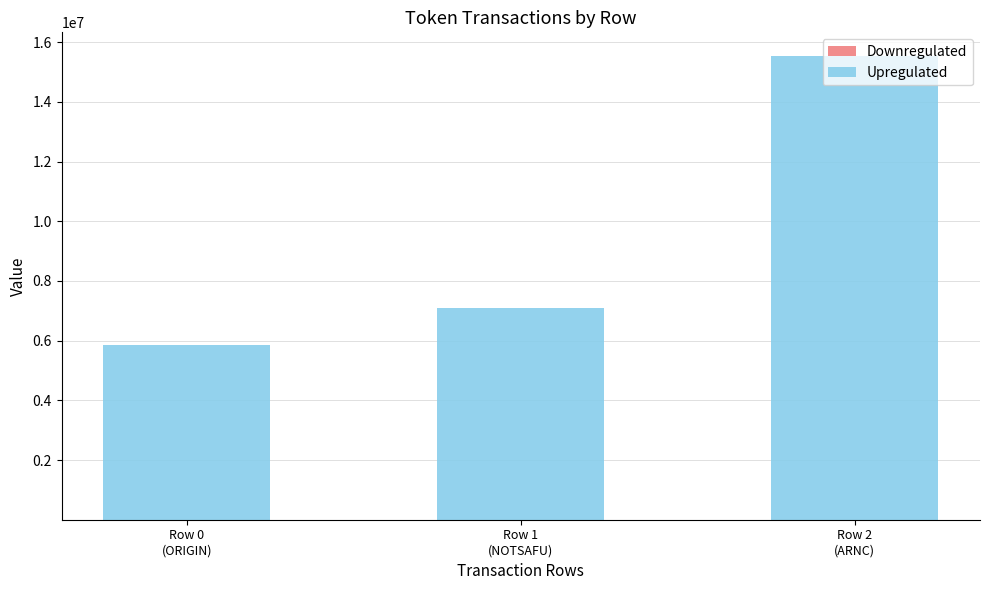

Count the number of data series in this chart.

2